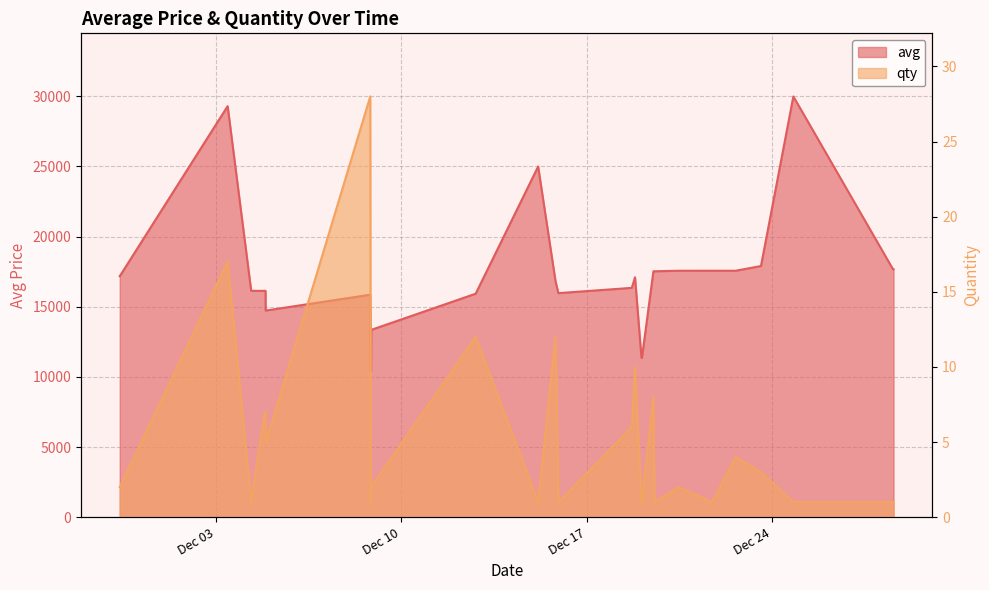

List the series in order of their peak value, lowest first.

qty, avg